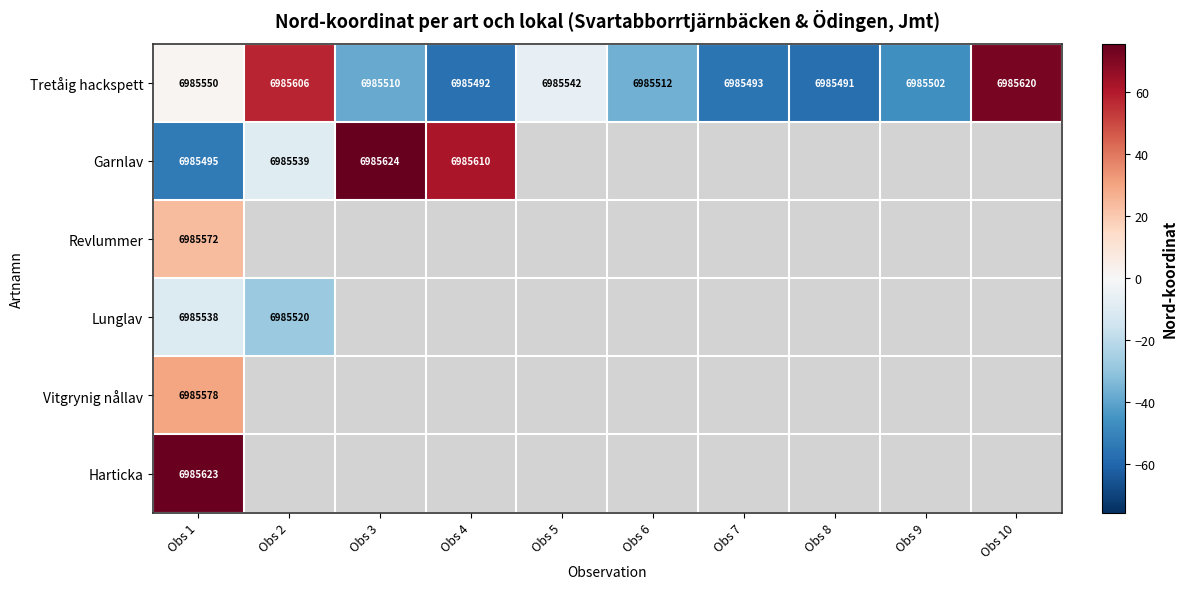

How many series are shown in this chart?

6